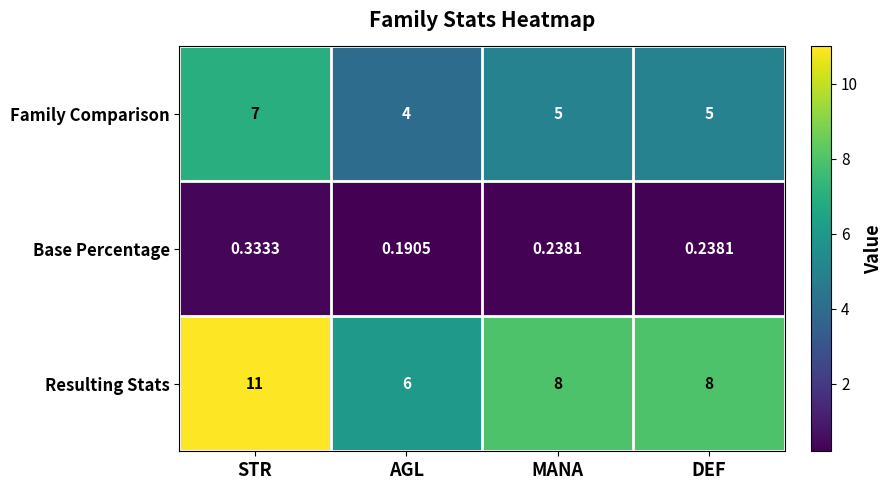

Which series has the widest spread of values?

Resulting Stats